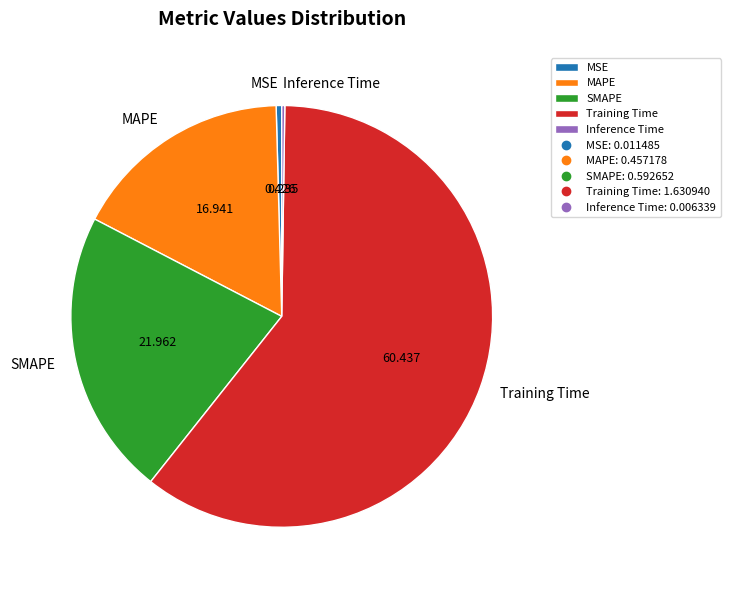

Is the sum of MAPE and MSE greater than half?

No